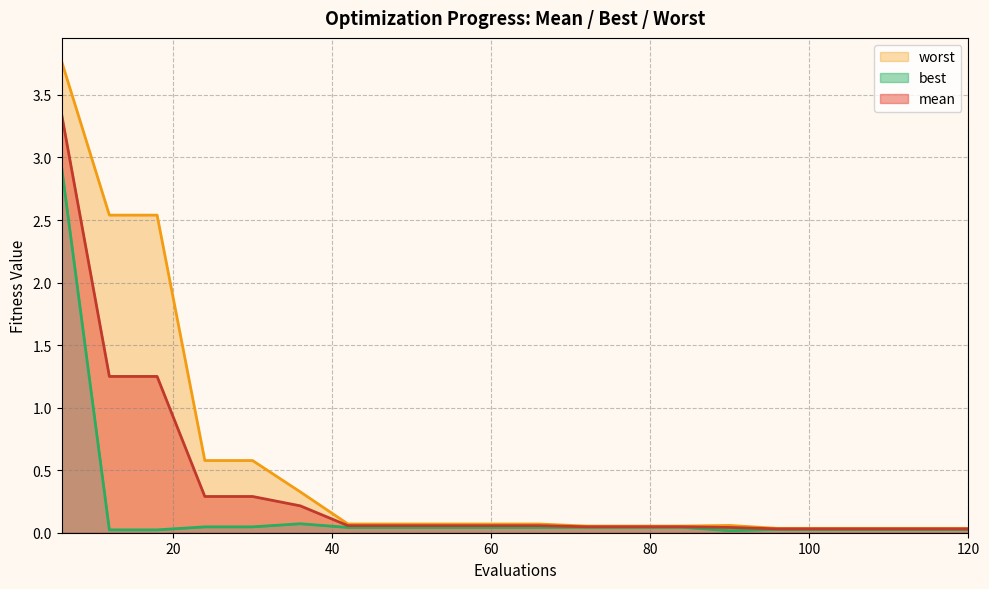

Rank the categories by best value from lowest to highest.

90, 12, 18, 96, 102, 108, 114, 120, 42, 48, 54, 60, 66, 72, 78, 84, 24, 30, 36, 6